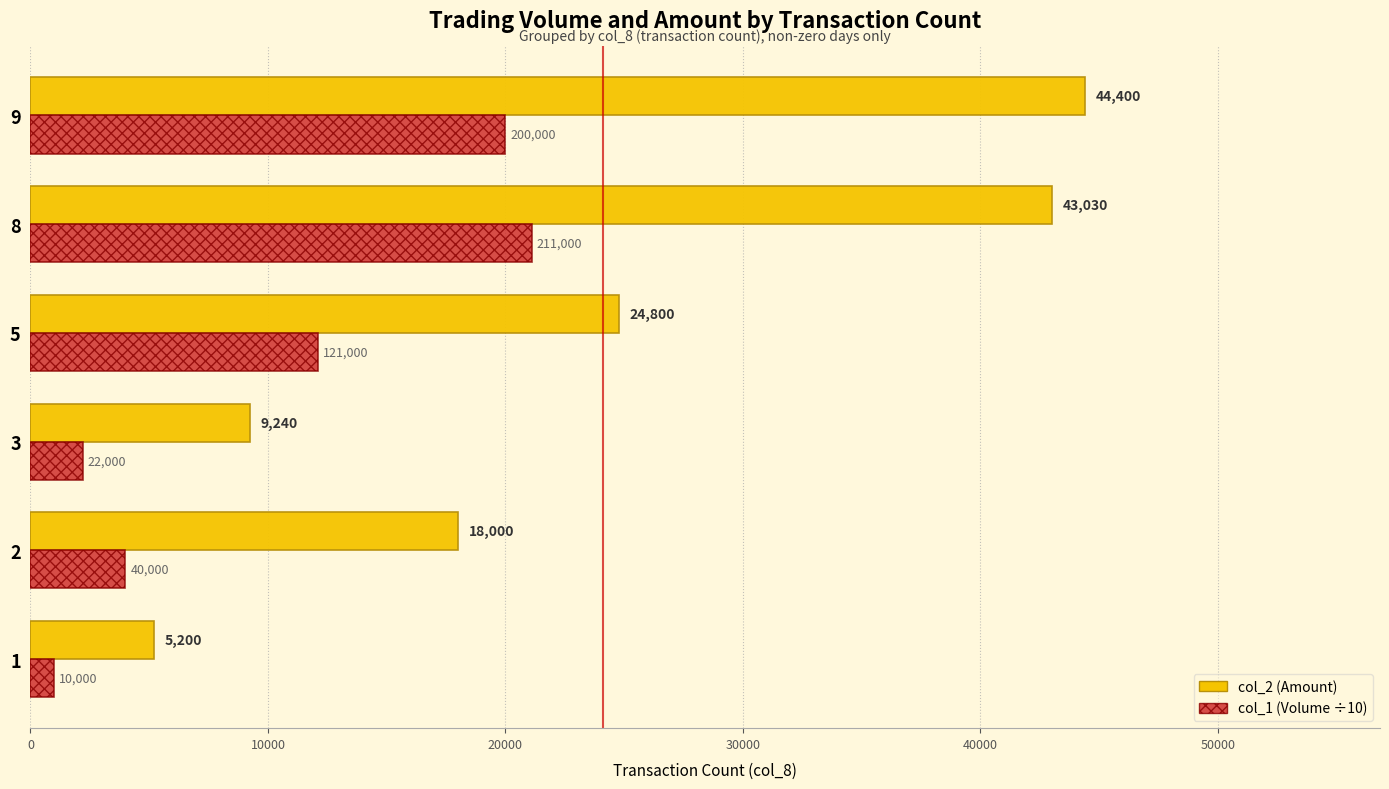

List the labels in order of col_2 (Amount) value, largest first.

9, 8, 5, 2, 3, 1